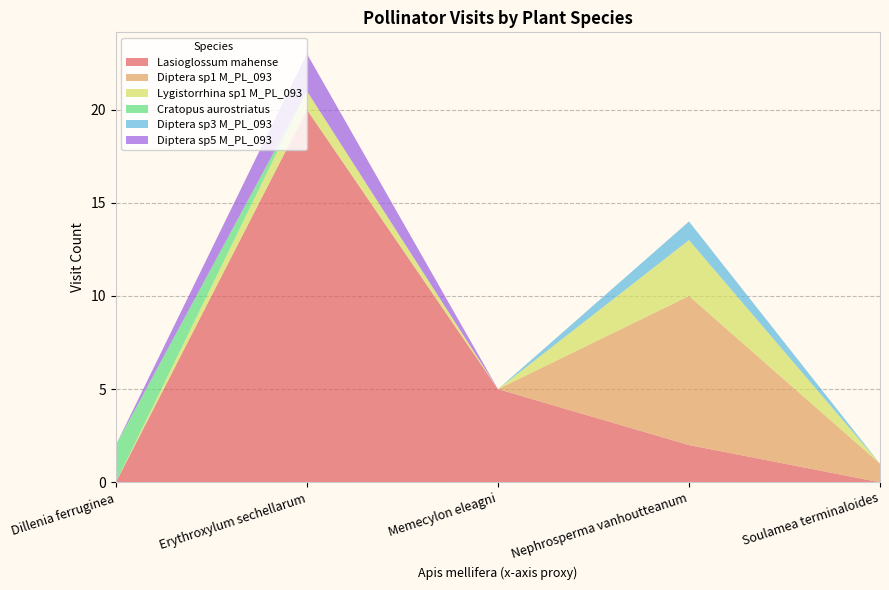

Reading left to right, transcribe all the data shown in this chart.

Lasioglossum mahense: 0	20	5	2	0
Diptera sp1 M_PL_093: 0	0	0	8	1
Lygistorrhina sp1 M_PL_093: 0	1	0	3	0
Cratopus aurostriatus: 2	0	0	0	0
Diptera sp3 M_PL_093: 0	0	0	1	0
Diptera sp5 M_PL_093: 0	2	0	0	0